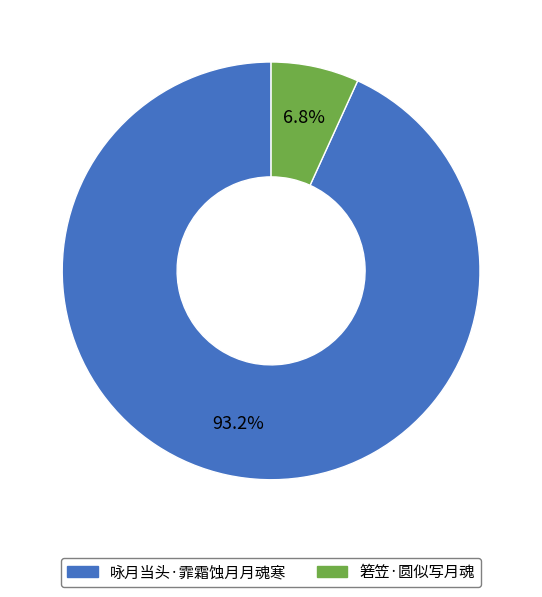

Count the number of slices in the pie.

2